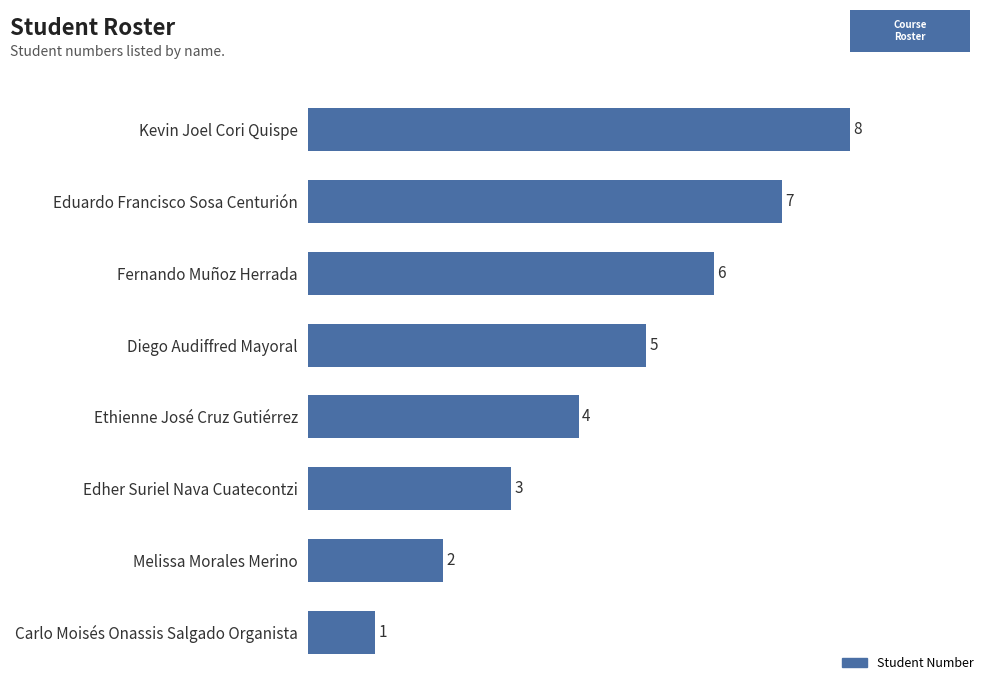

Reading top to bottom, extract all data points from this chart.

8	7	6	5	4	3	2	1